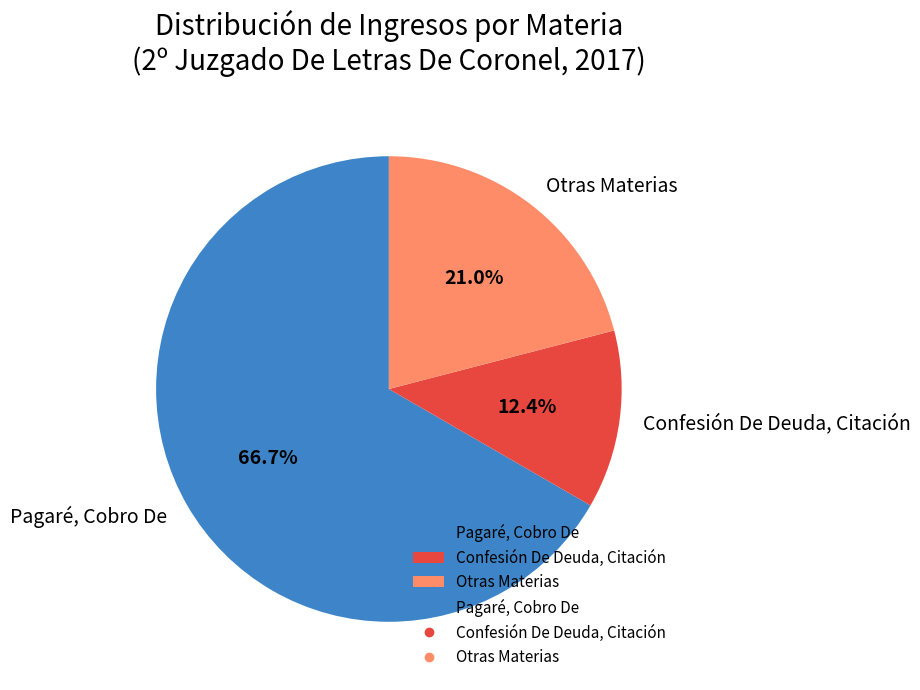

Count the number of slices in the pie.

3